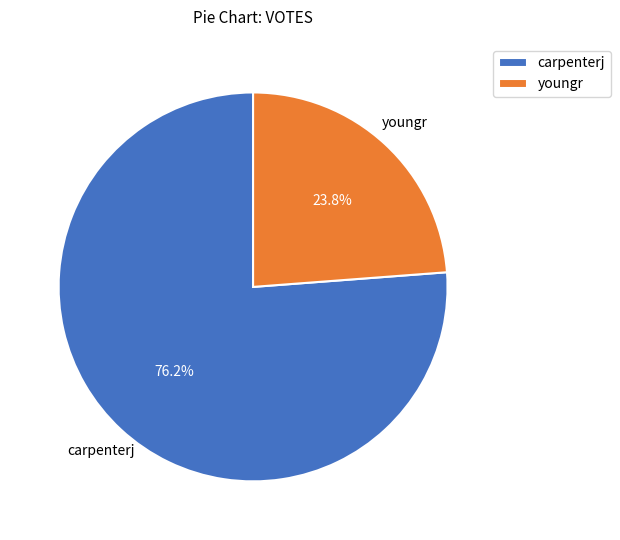

How many slices are in this pie chart?

2